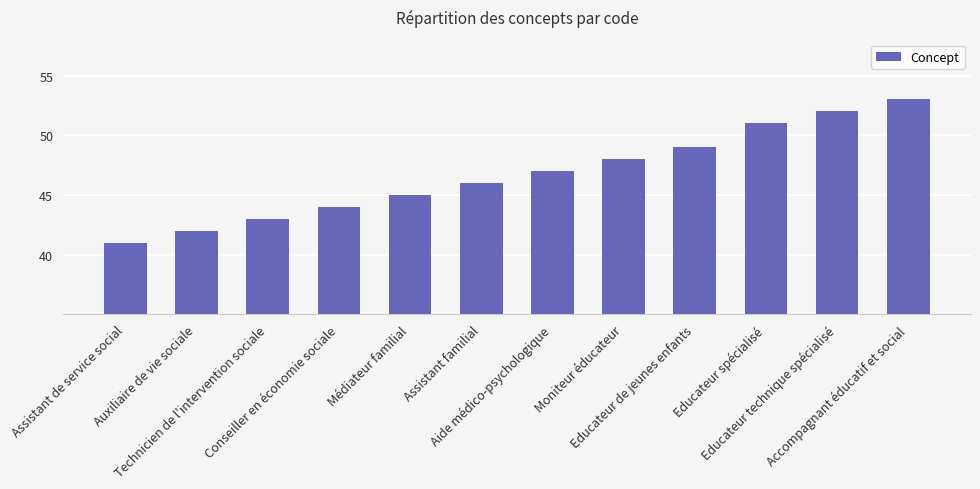

Is it true that the value at Conseiller en économie sociale is 44?

True